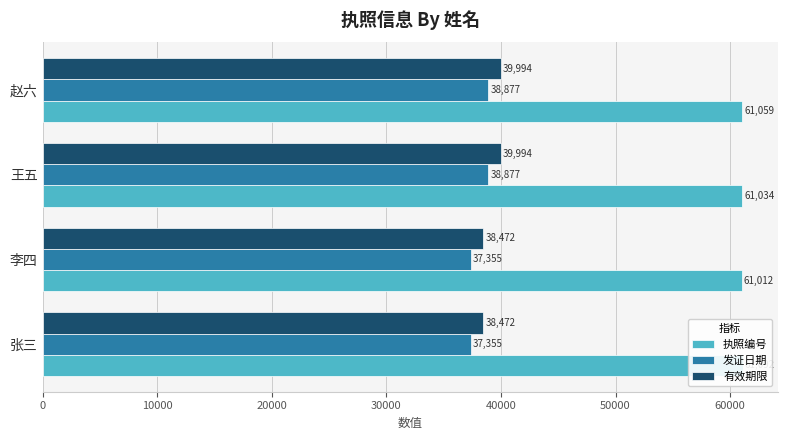

Between 李四 and 王五, which series saw the biggest shift?

发证日期